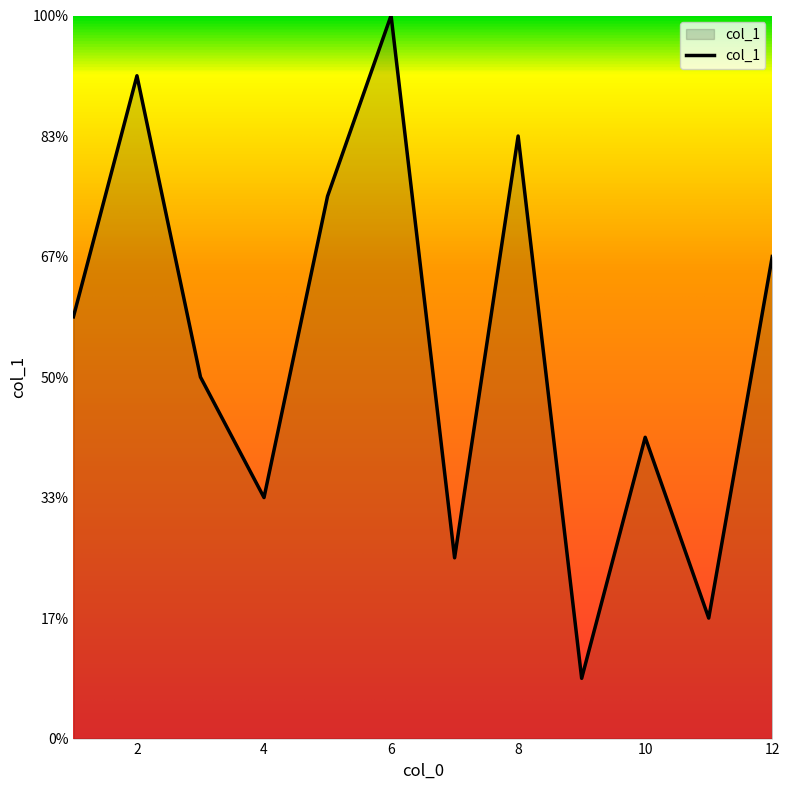

Is this an area chart (filled region under the line)?

Yes